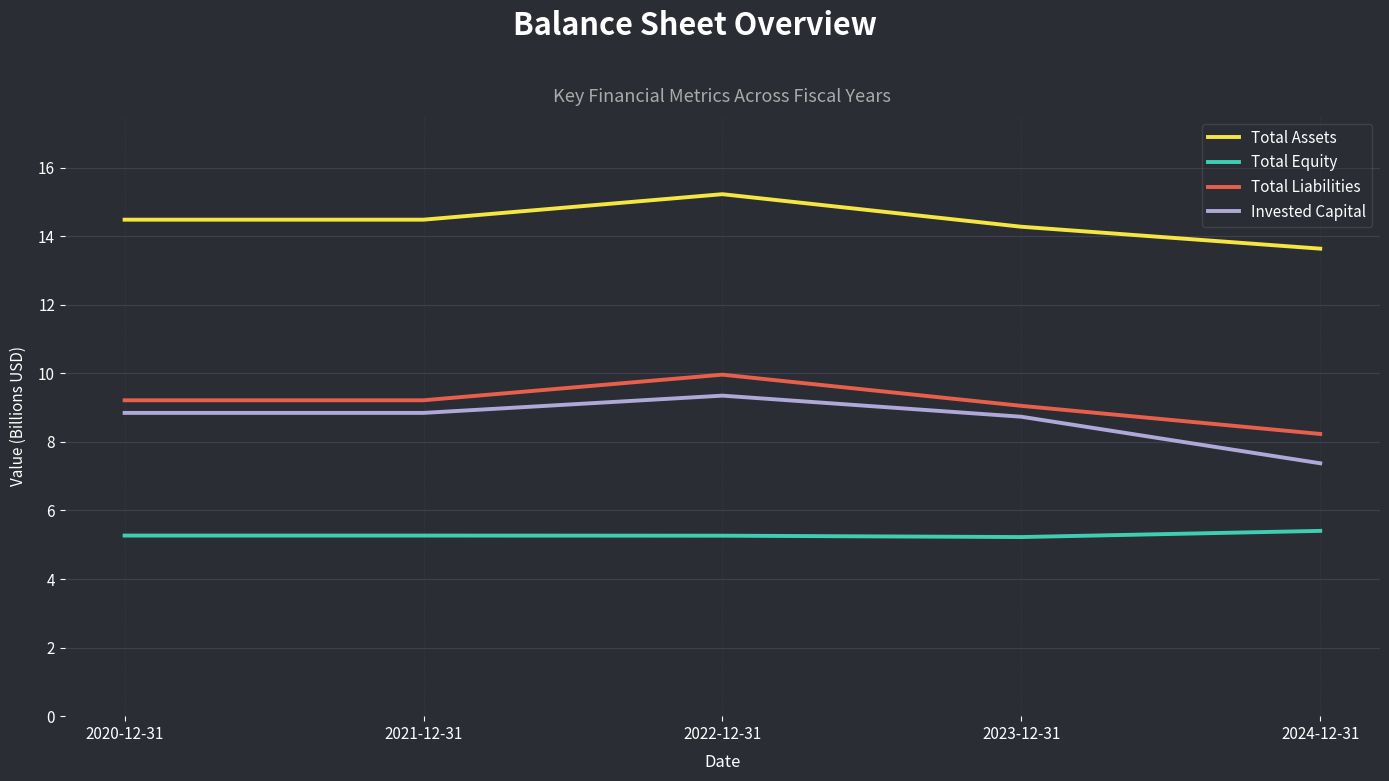

How many values in the Total Assets series exceed 14?

4